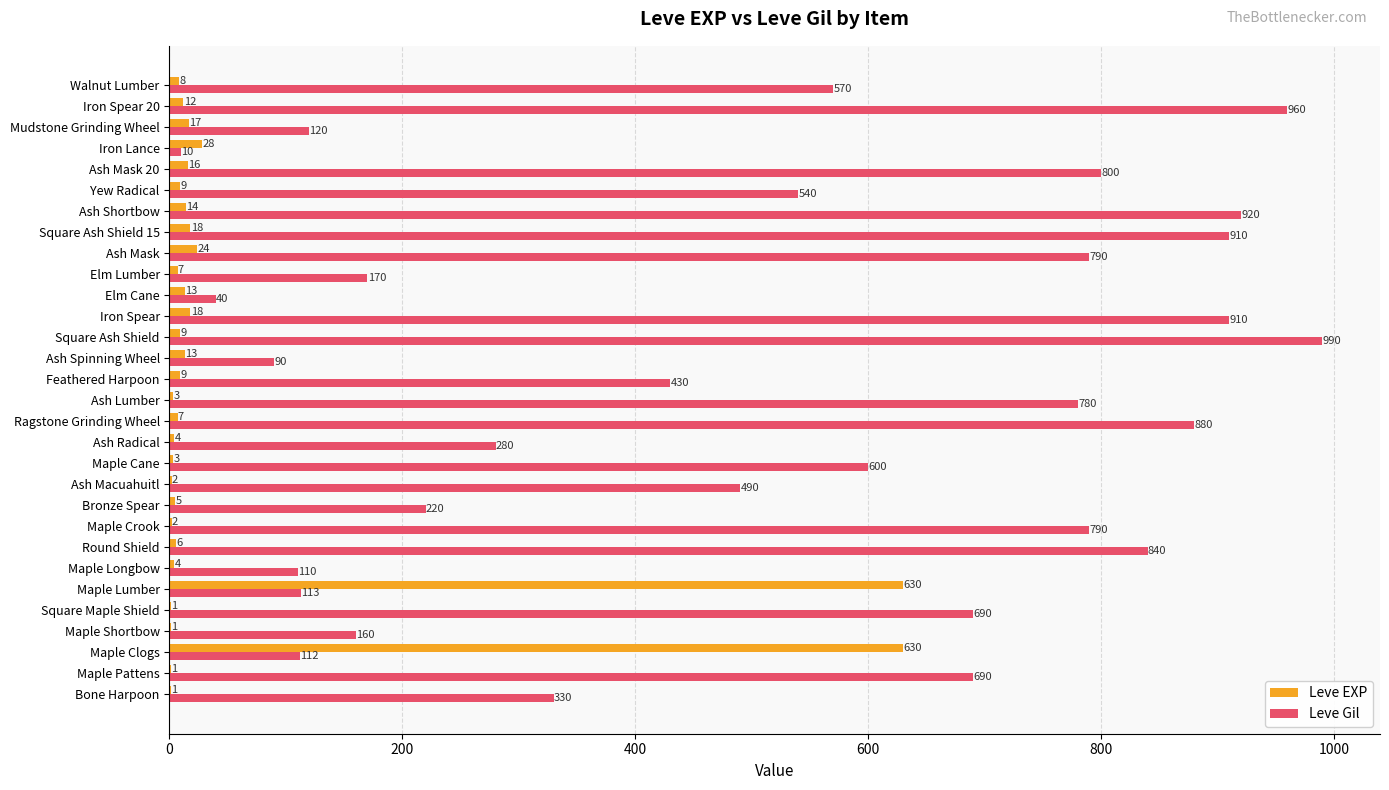

What is the sum of all Leve EXP values?

1515